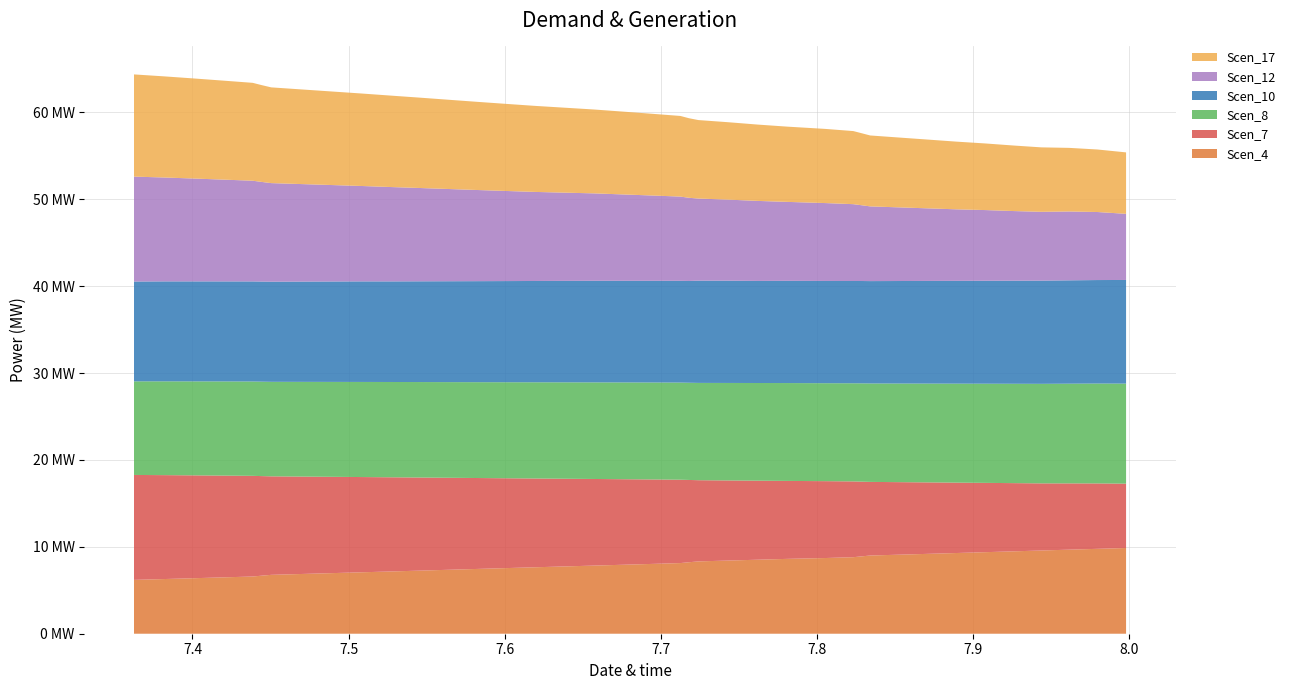

Reading left to right, transcribe all the data shown in this chart.

Scen_4: 0=6.2	1=6.3	2=6.4	3=6.5	4=6.6	5=6.7	6=6.8	7=6.9	8=7.0	9=7.1	10=7.2	11=7.3	12=7.4	13=7.5	14=7.6	15=7.6	16=7.7	17=7.8	18=7.9	19=8.0	20=8.1	21=8.2	22=8.3	23=8.4	24=8.5	25=8.6	26=8.7	27=8.8	28=8.9	29=9.0	30=9.1	31=9.2	32=9.3	33=9.4	34=9.5	35=9.6	36=9.7	37=9.8	38=9.9
Scen_7: 0=12.1	1=12.0	2=11.8	3=11.7	4=11.6	5=11.5	6=11.3	7=11.2	8=11.1	9=11.0	10=10.8	11=10.7	12=10.6	13=10.5	14=10.3	15=10.2	16=10.1	17=10.0	18=9.8	19=9.7	20=9.6	21=9.5	22=9.3	23=9.2	24=9.1	25=9.0	26=8.8	27=8.7	28=8.6	29=8.5	30=8.3	31=8.2	32=8.1	33=8.0	34=7.9	35=7.7	36=7.6	37=7.5	38=7.4
Scen_8: 0=10.8	1=10.8	2=10.8	3=10.8	4=10.9	5=10.9	6=10.9	7=10.9	8=10.9	9=10.9	10=11.0	11=11.0	12=11.0	13=11.0	14=11.1	15=11.1	16=11.1	17=11.1	18=11.1	19=11.2	20=11.2	21=11.2	22=11.2	23=11.2	24=11.2	25=11.3	26=11.3	27=11.3	28=11.3	29=11.3	30=11.4	31=11.4	32=11.4	33=11.4	34=11.4	35=11.5	36=11.5	37=11.5	38=11.5
Scen_10: 0=11.5	1=11.5	2=11.5	3=11.5	4=11.5	5=11.5	6=11.5	7=11.5	8=11.6	9=11.6	10=11.6	11=11.6	12=11.6	13=11.6	14=11.6	15=11.7	16=11.7	17=11.7	18=11.7	19=11.7	20=11.7	21=11.7	22=11.8	23=11.8	24=11.7	25=11.8	26=11.8	27=11.8	28=11.8	29=11.8	30=11.8	31=11.8	32=11.8	33=11.8	34=11.9	35=11.9	36=11.9	37=11.9	38=11.9
Scen_12: 0=12.1	1=12.0	2=11.8	3=11.7	4=11.6	5=11.5	6=11.3	7=11.2	8=11.1	9=11.0	10=10.9	11=10.7	12=10.6	13=10.5	14=10.4	15=10.3	16=10.2	17=10.1	18=9.9	19=9.8	20=9.7	21=9.6	22=9.5	23=9.3	24=9.2	25=9.1	26=9.0	27=8.8	28=8.7	29=8.6	30=8.5	31=8.4	32=8.2	33=8.1	34=8.0	35=7.9	36=7.9	37=7.8	38=7.6
Scen_17: 0=11.8	1=11.6	2=11.5	3=11.4	4=11.3	5=11.1	6=11.0	7=10.9	8=10.8	9=10.6	10=10.5	11=10.4	12=10.3	13=10.2	14=10.0	15=9.9	16=9.8	17=9.7	18=9.5	19=9.4	20=9.3	21=9.2	22=9.0	23=8.9	24=8.8	25=8.7	26=8.5	27=8.4	28=8.3	29=8.2	30=8.0	31=7.9	32=7.8	33=7.7	34=7.5	35=7.4	36=7.3	37=7.2	38=7.1